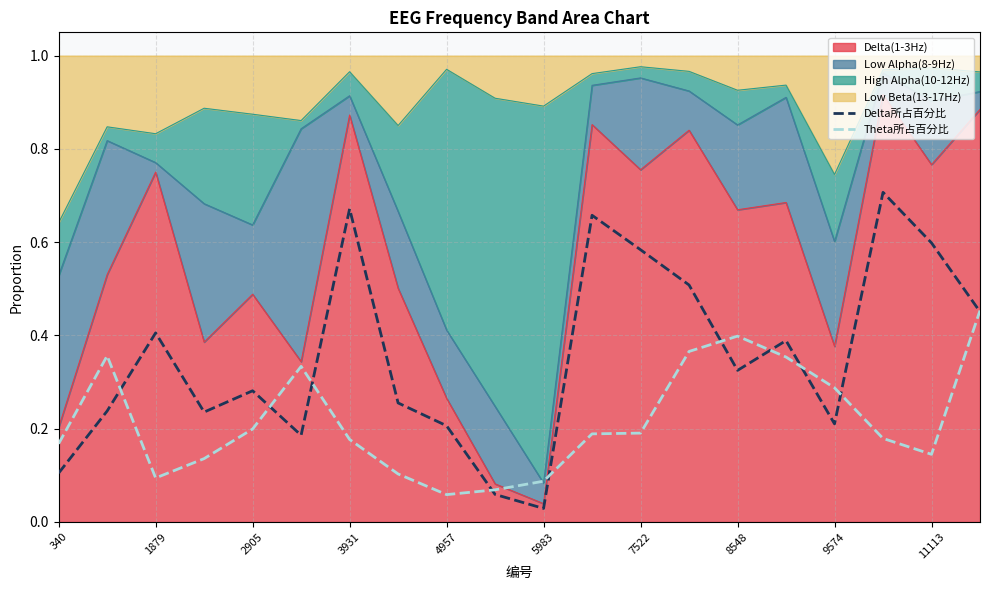

At how many categories does at least one series exceed 0?

20